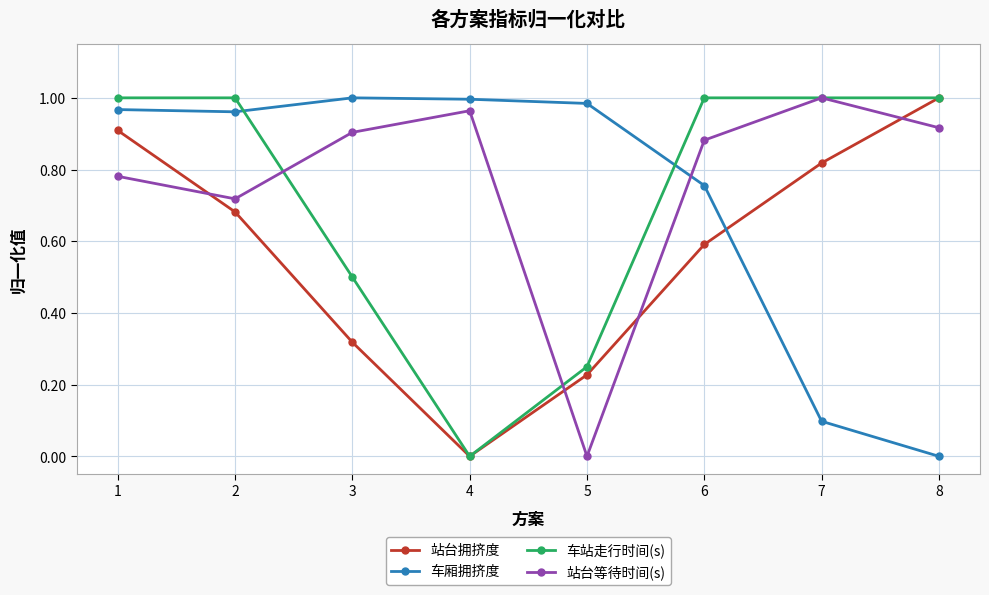

Which category has the highest value in the 站台等待时间(s) series?

7